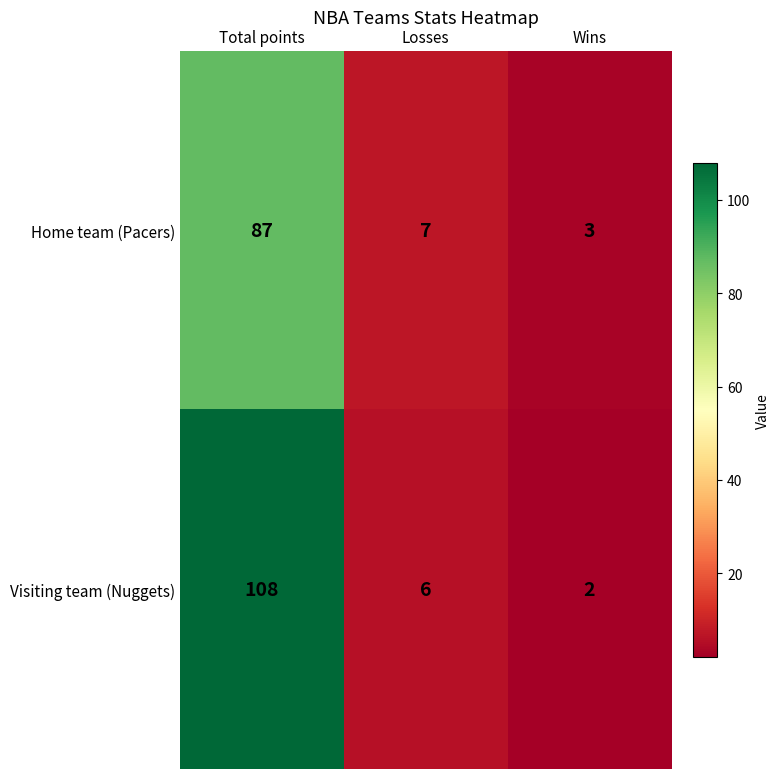

Which category has the highest value in the Home team (Pacers) series?

Total points